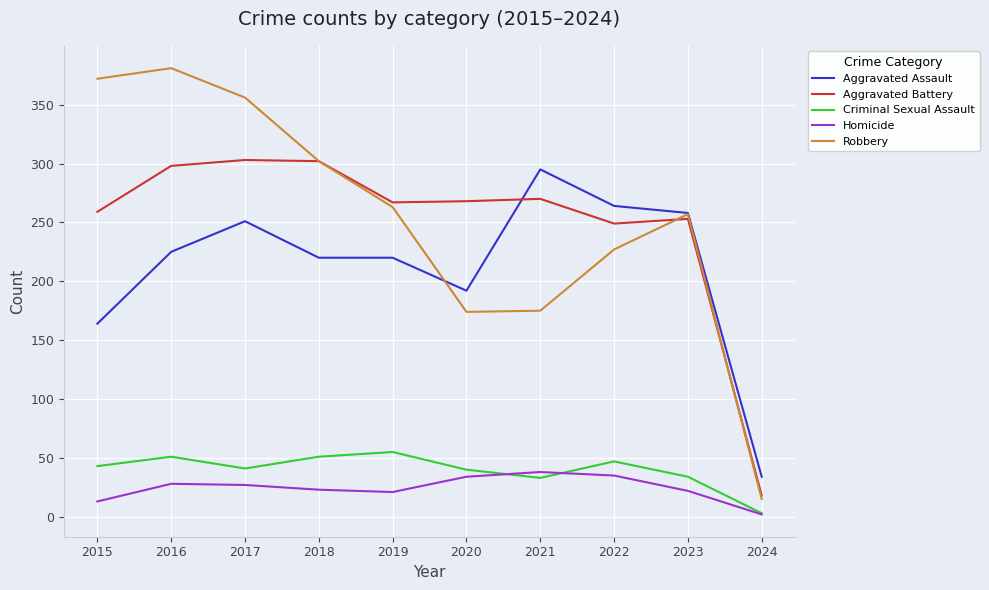

True or false: Robbery has a value of 15 at 2024.

True